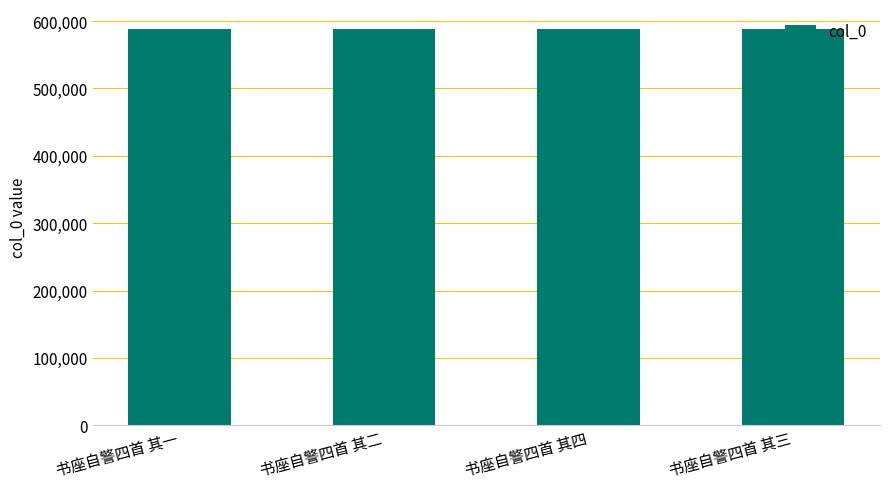

What is the change in value from 书座自警四首 其四 to 书座自警四首 其三?

-1